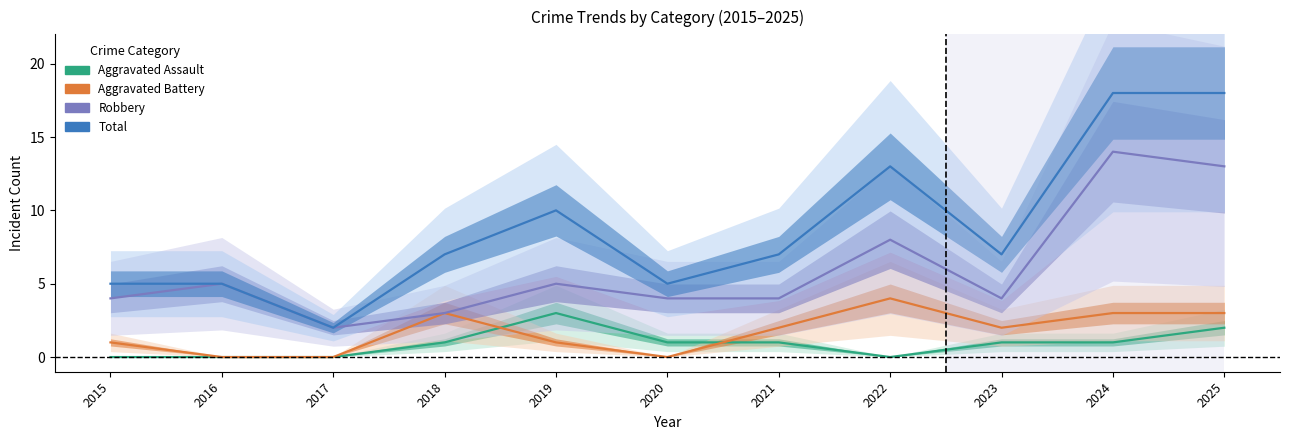

At 2021, list the series in order from largest to smallest.

Total, Robbery, Aggravated Battery, Aggravated Assault